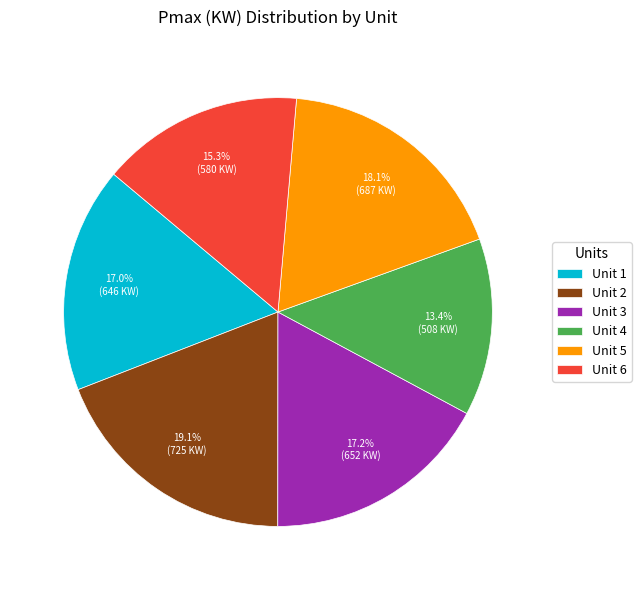

To the nearest percent, what portion does Unit 4 represent?

13%